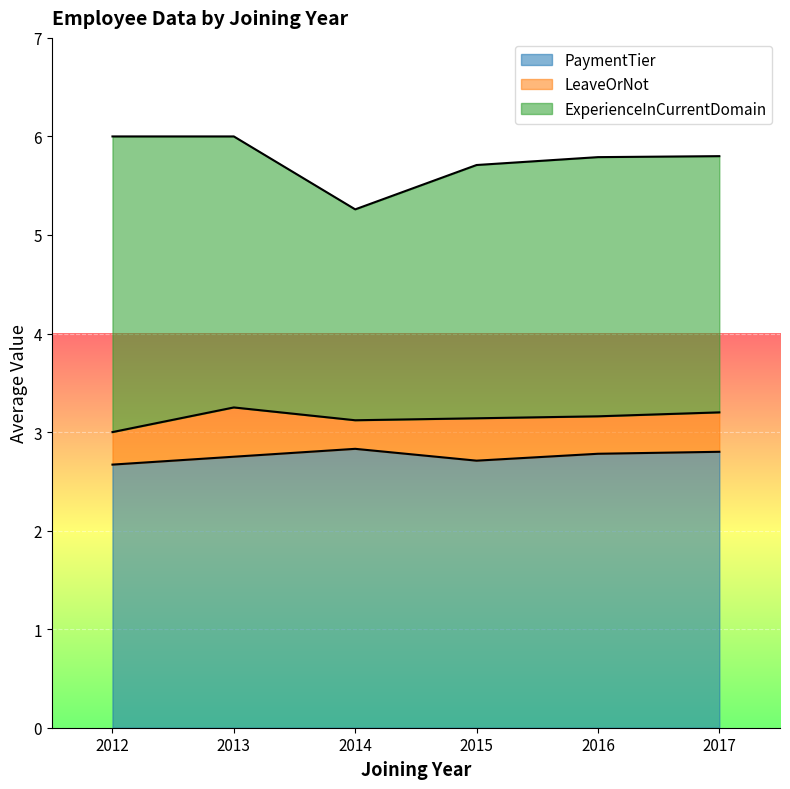

At which label does LeaveOrNot reach its minimum?

2014